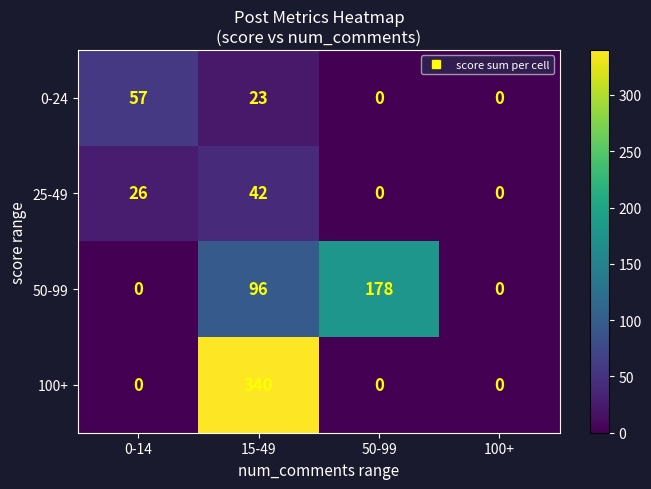

At which category is the sum across all series the highest?

15-49